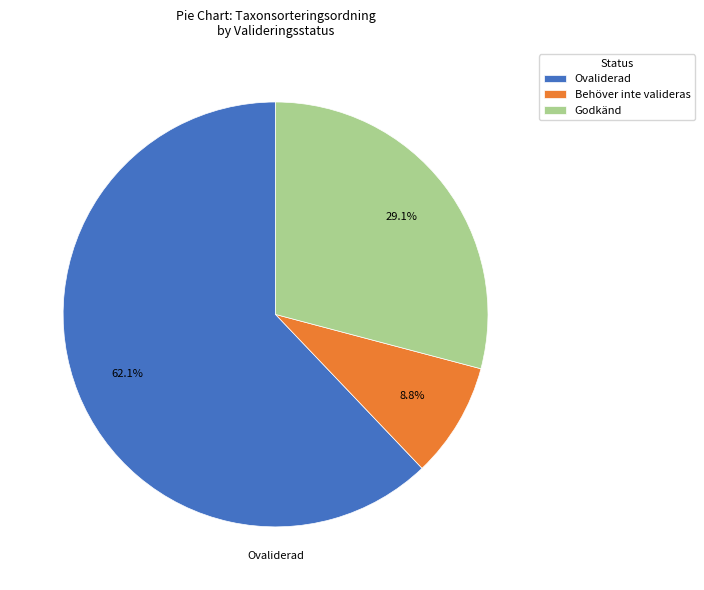

Is there any slice that represents more than half of the pie?

Yes